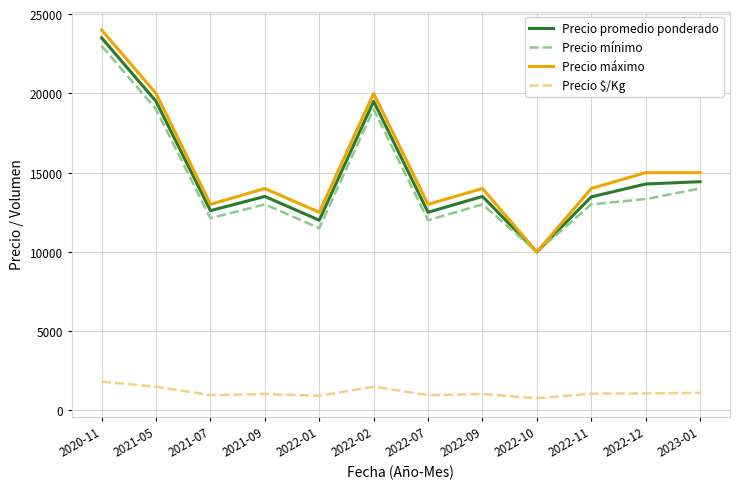

The Precio promedio ponderado series shows 6880 at 2022-12. True or false?

False